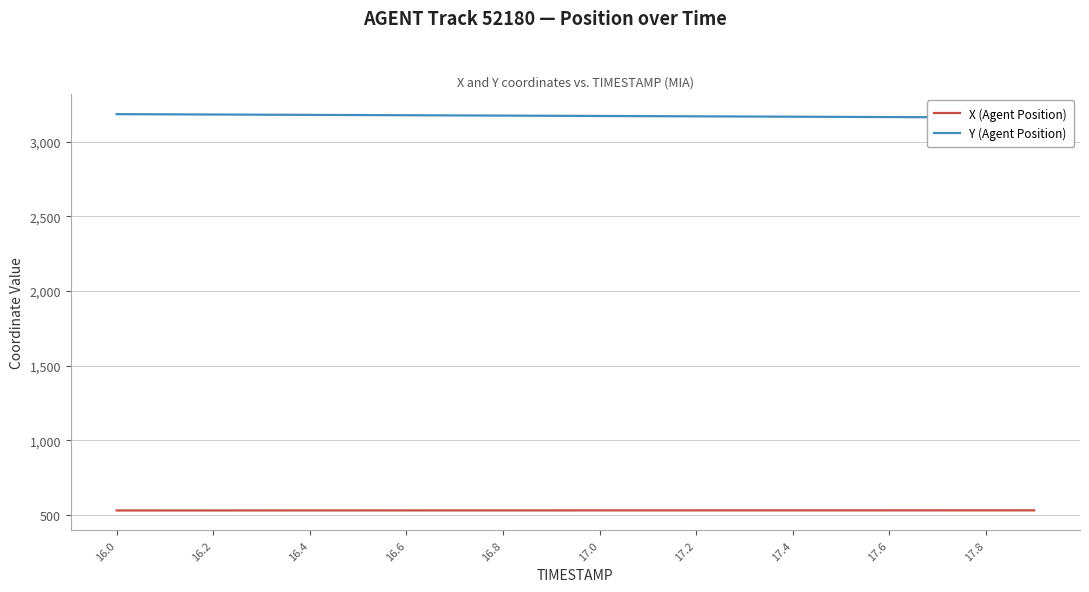

What are all the series names shown in the legend?

X (Agent Position), Y (Agent Position)